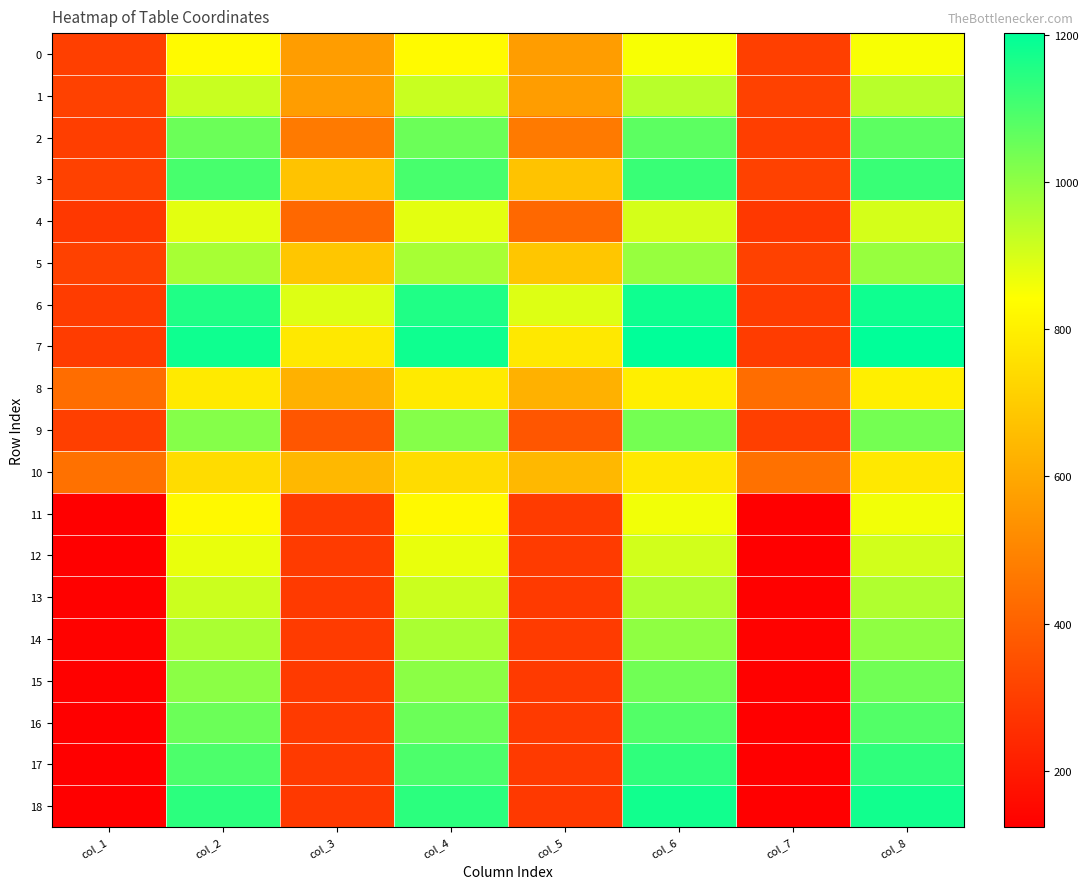

List the series in order of their peak value, lowest first.

10, 8, 0, 11, 4, 12, 1, 13, 5, 14, 9, 15, 2, 16, 3, 17, 18, 6, 7